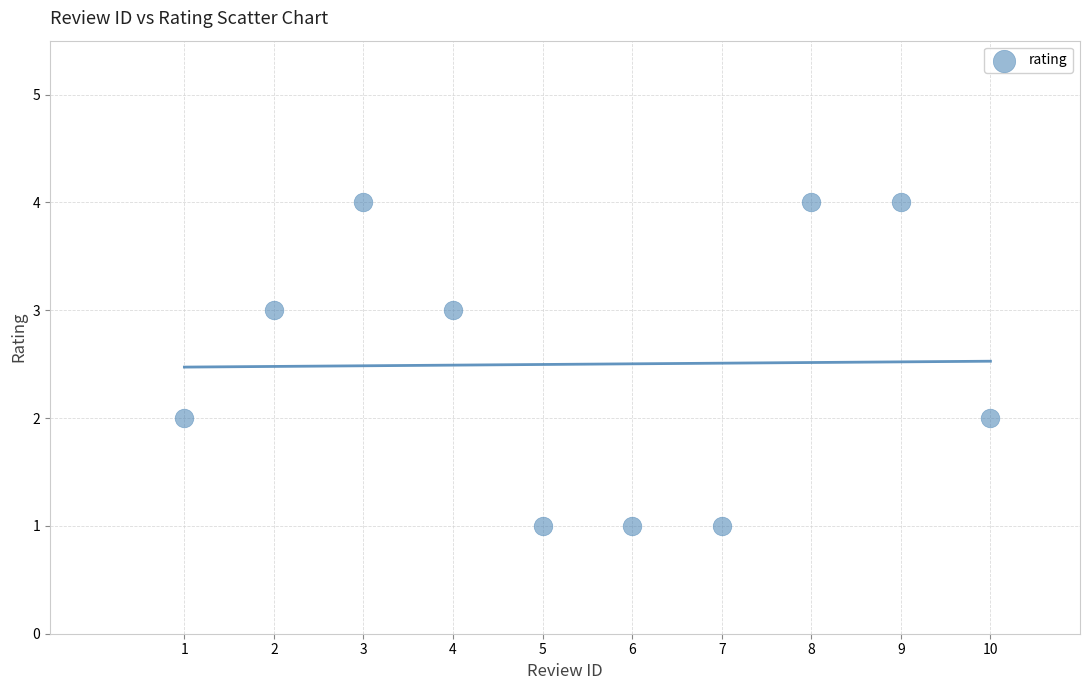

What is the range of X values (max minus min)?

9